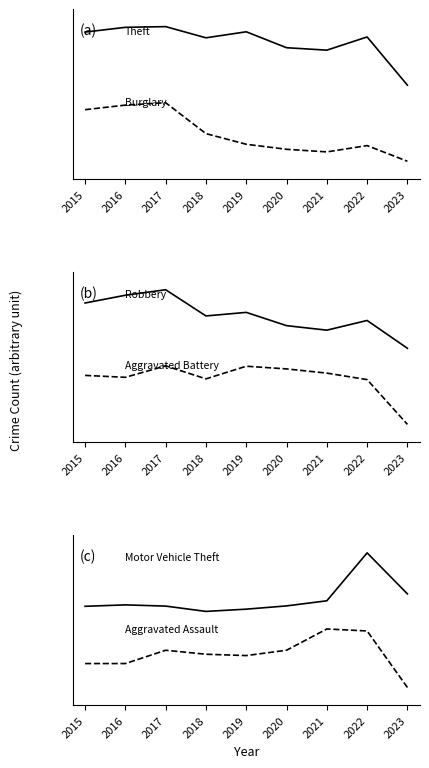

Does the chart have visible grid lines?

No